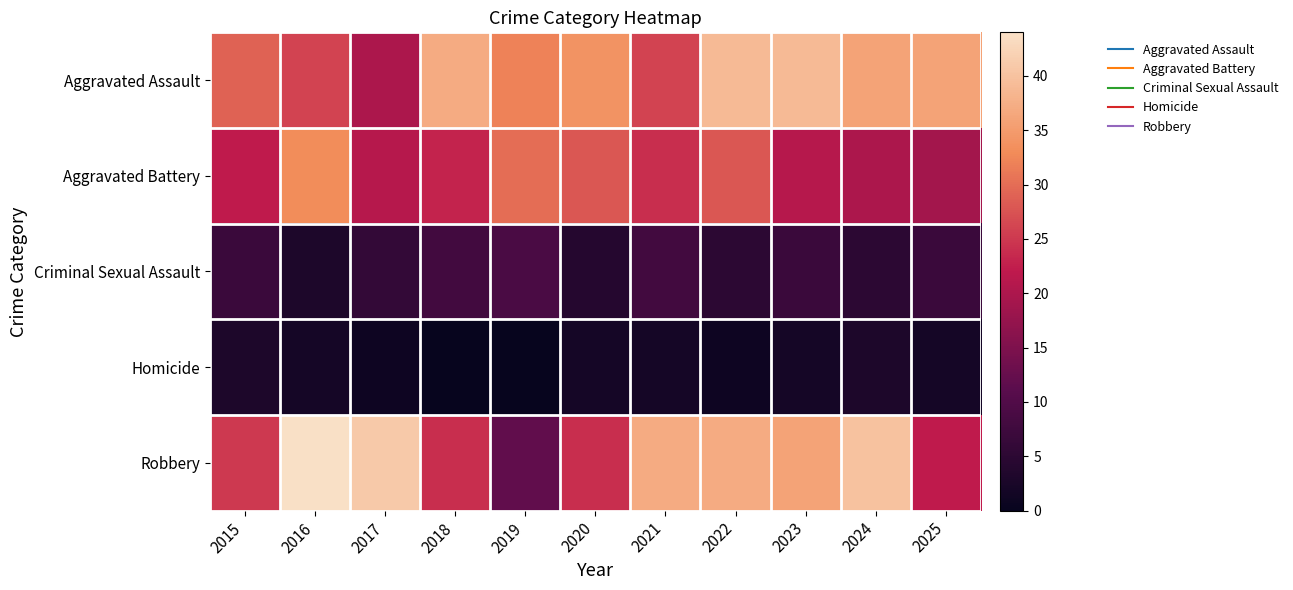

At which category does the chart reach its minimum across all series?

2018